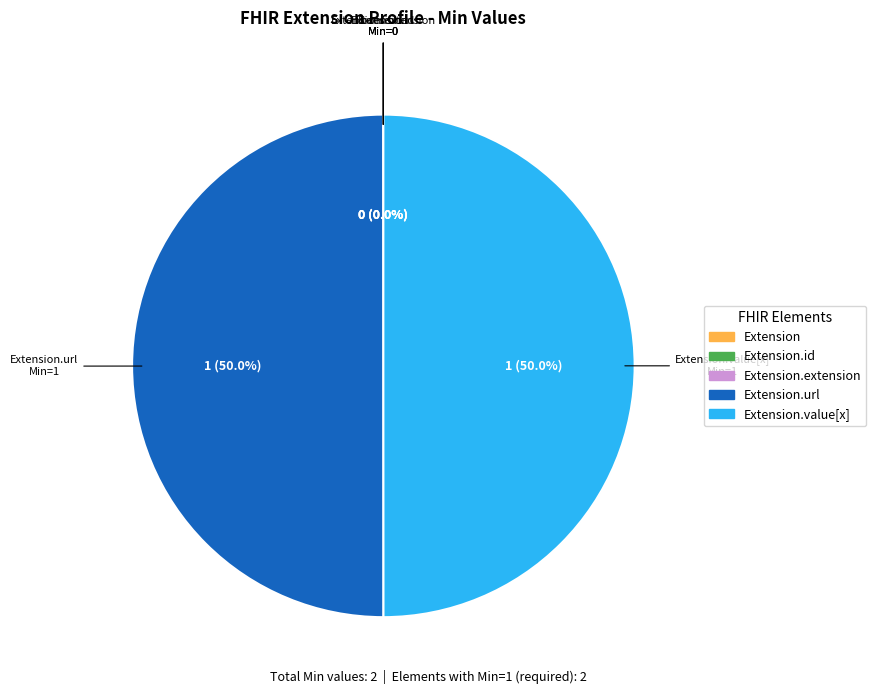

To the nearest percent, what is the difference between the largest and smallest slice percentages?

50%